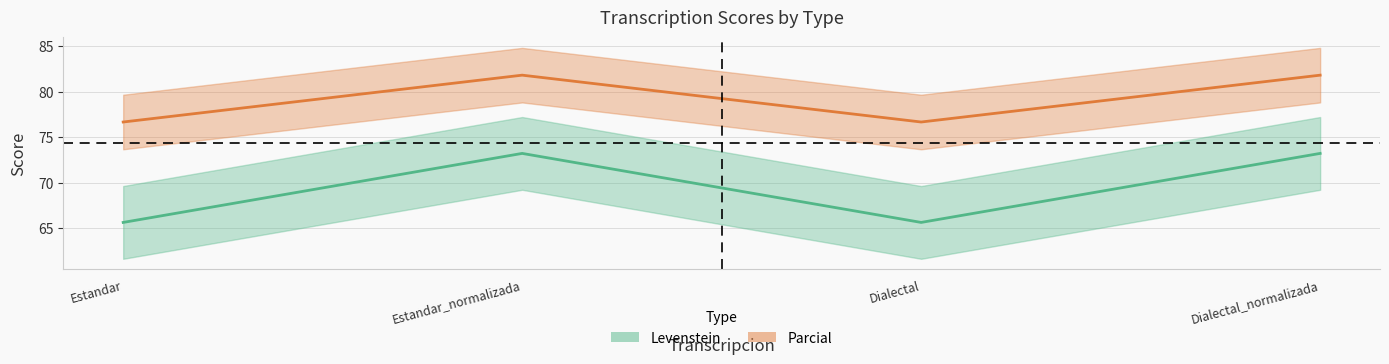

True or false: Parcial and Levenstein intersect in this chart.

False